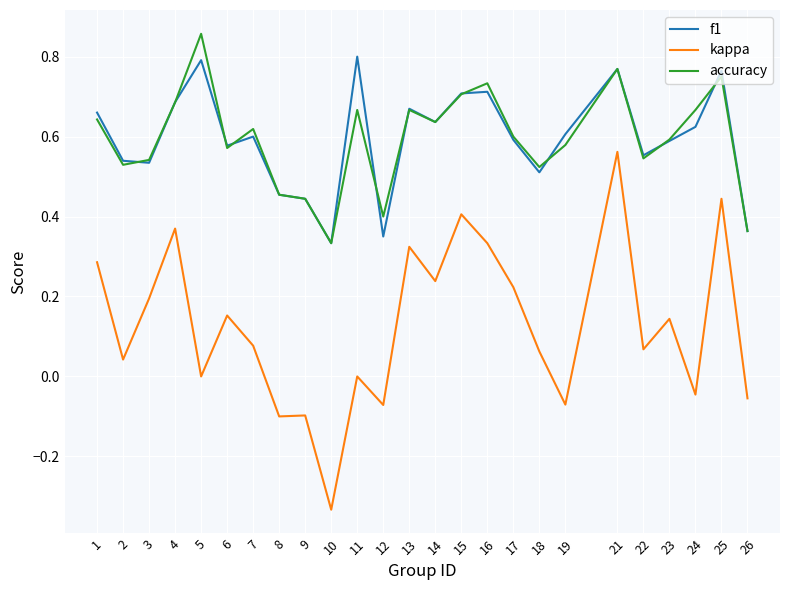

Which series changed the most between 4 and 22?

kappa